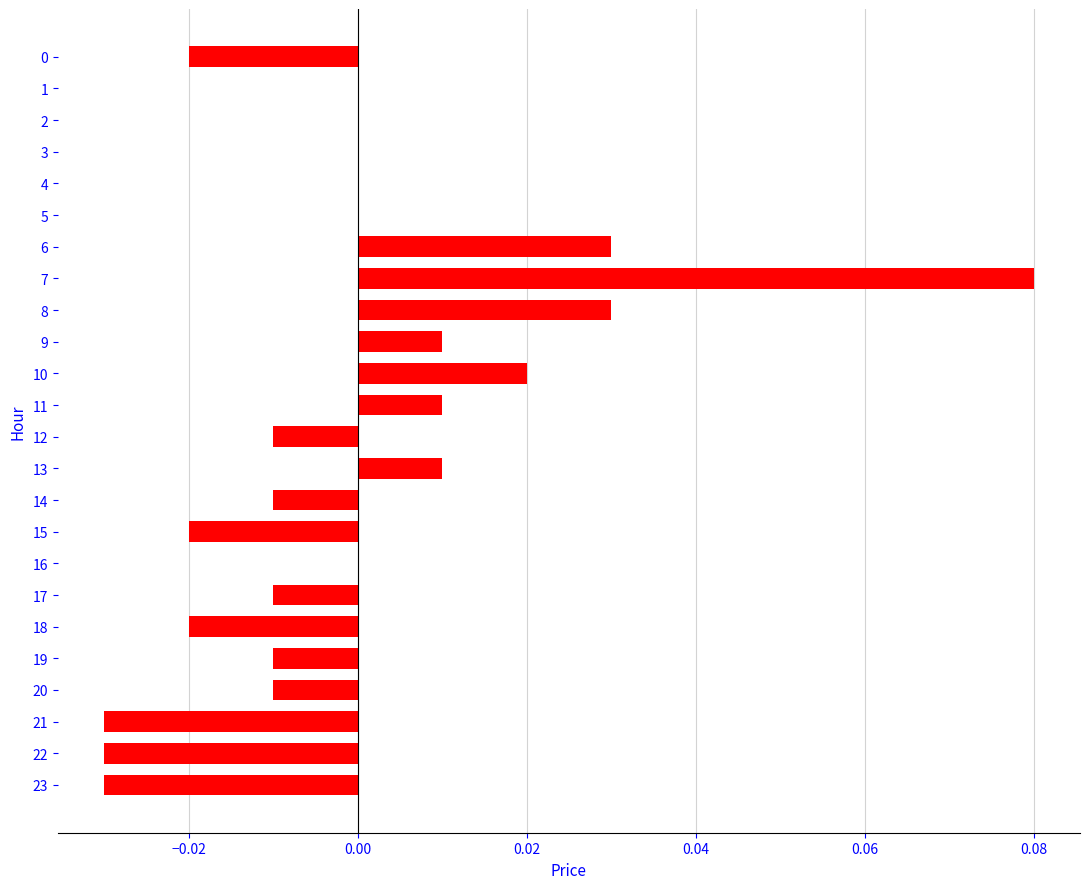

Which has a higher value, 6 or 3?

6